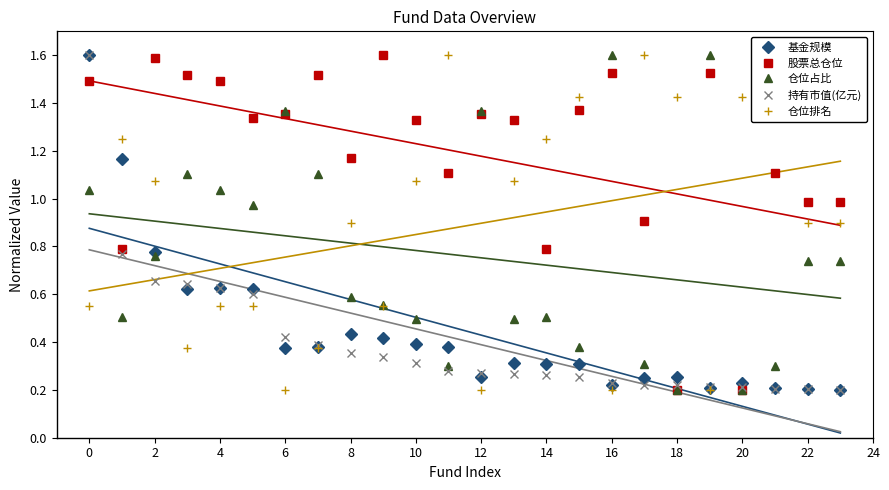

What is the difference between the second highest and second lowest values in the 股票总仓位 series?

1.4